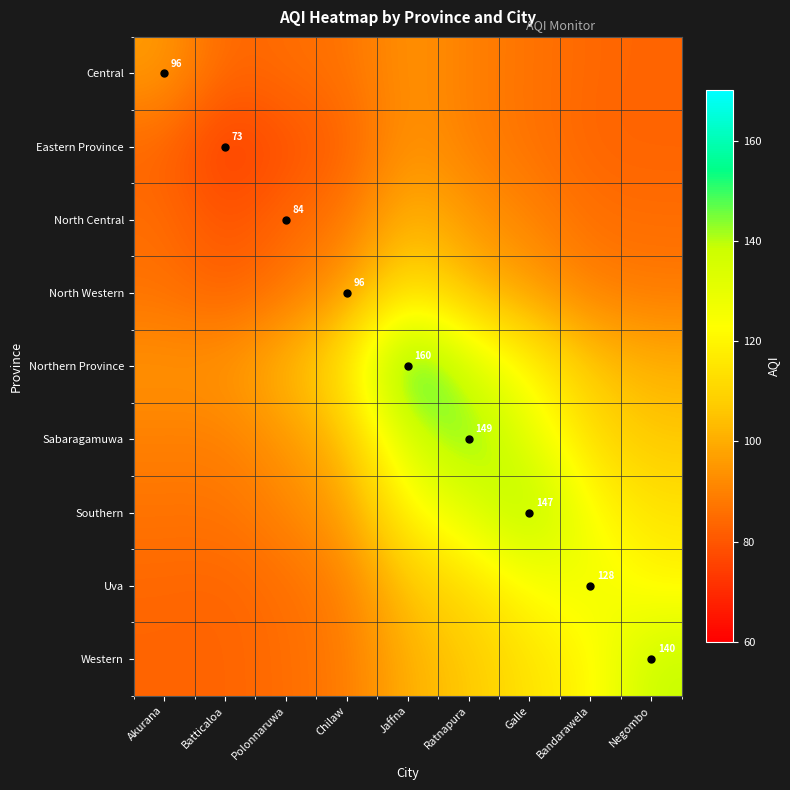

What is the minimum value shown in the chart?

73.0